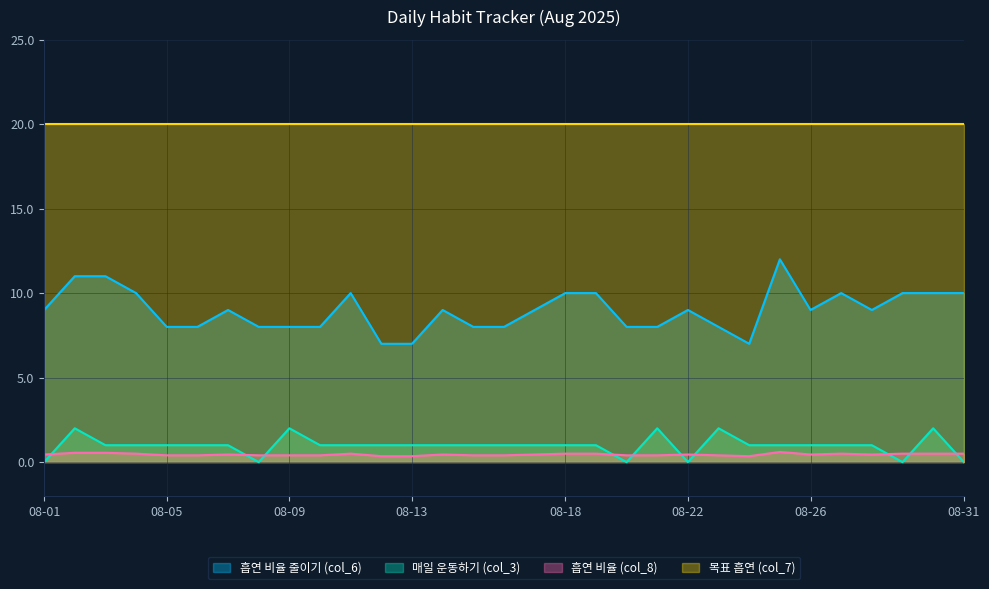

Read the 흡연 비율 (col_8) value at 08-06.

0.4